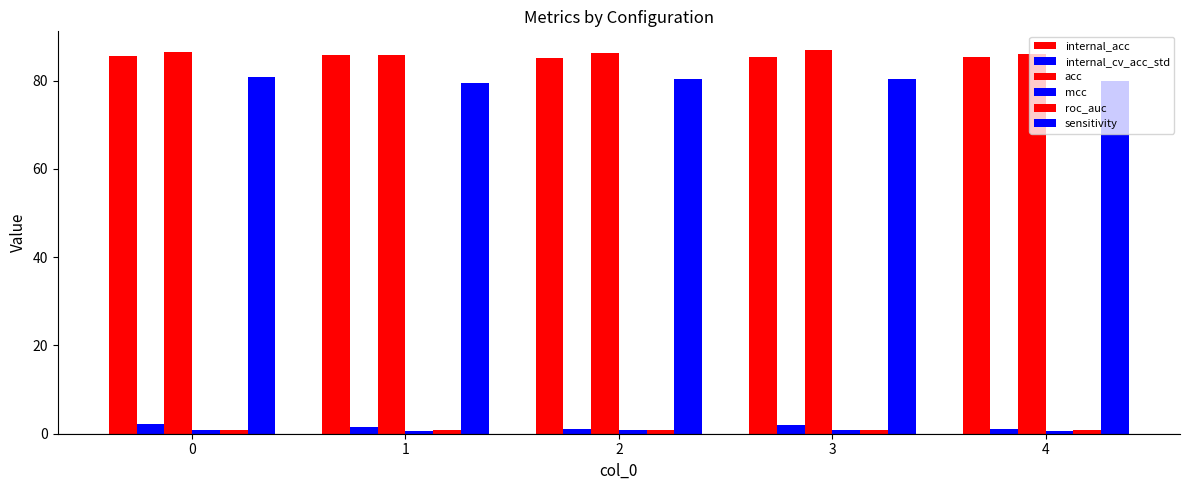

What is the smallest value displayed?

0.7